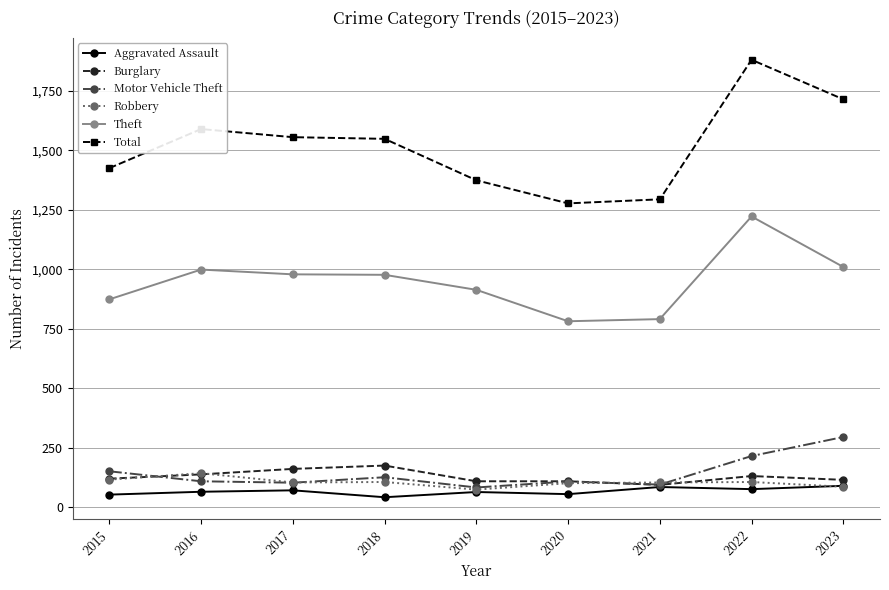

What is the value of the Aggravated Assault point at the 4th from the left?

43